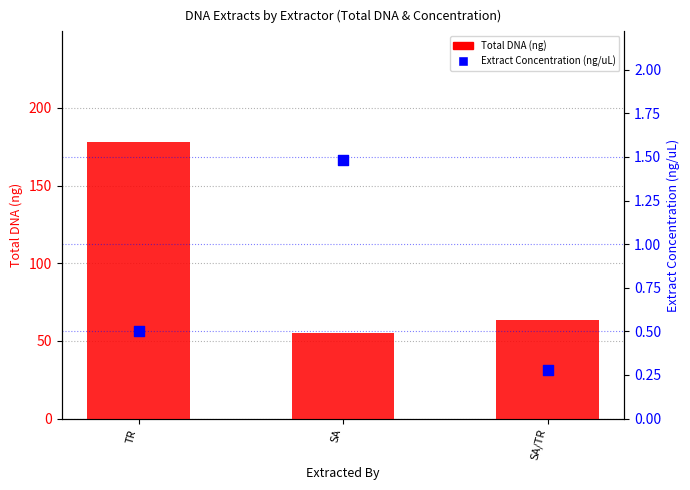

Which series contains the highest Y value?

Total DNA (ng)